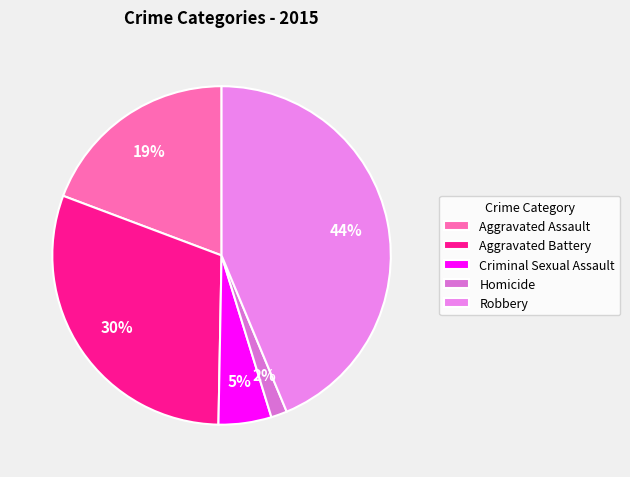

Is there any slice that represents more than half of the pie?

No